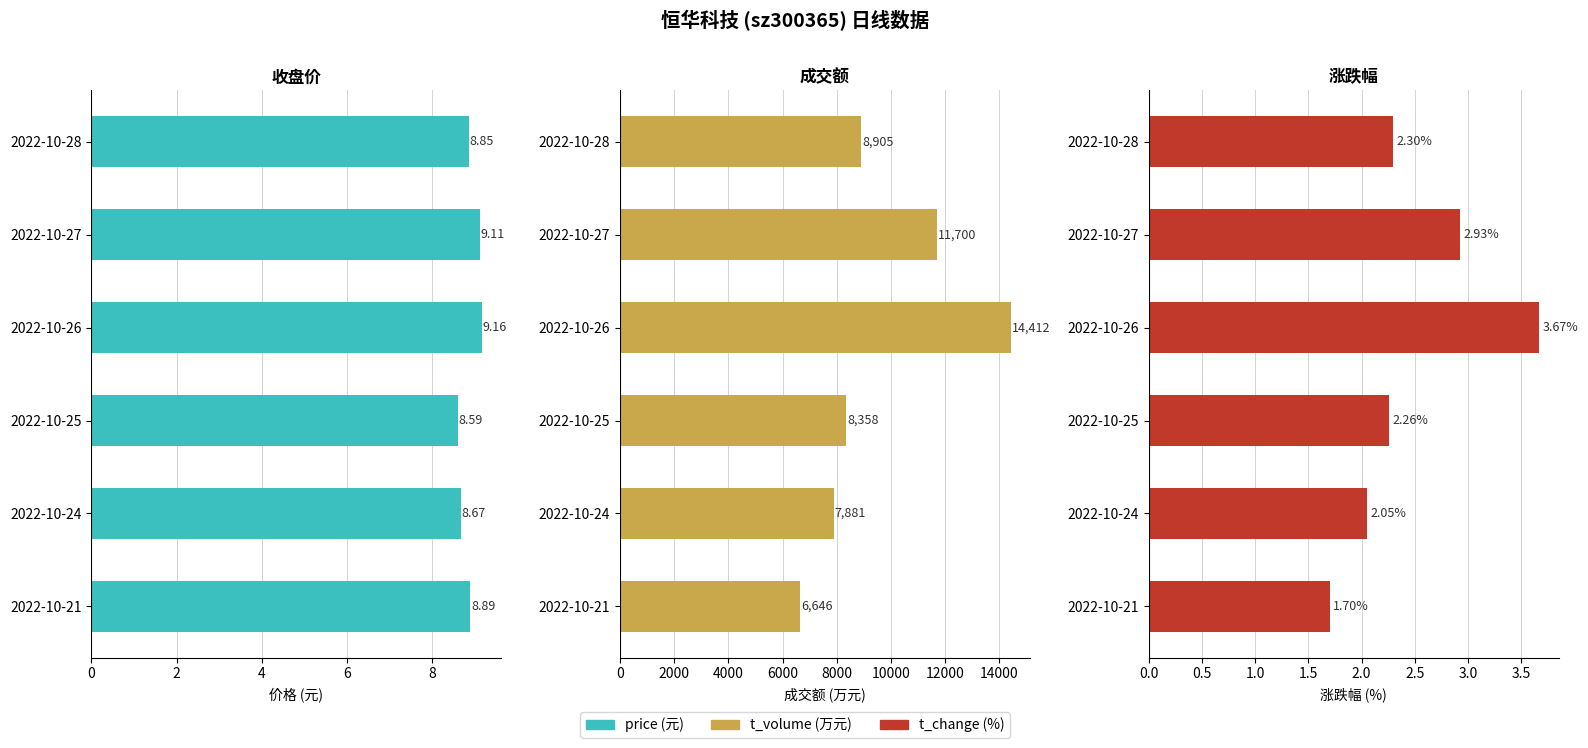

What is the average value of the price series?

8.9